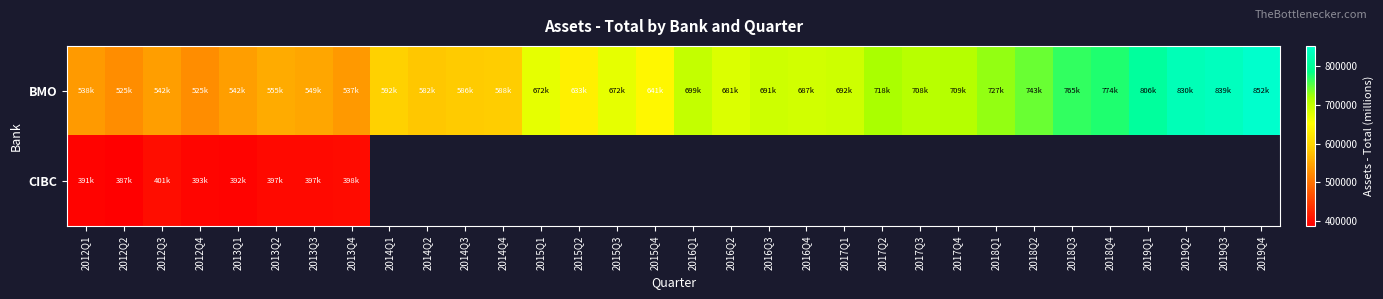

True or false: CIBC has a value of 393385.0 at 2012Q4.

True